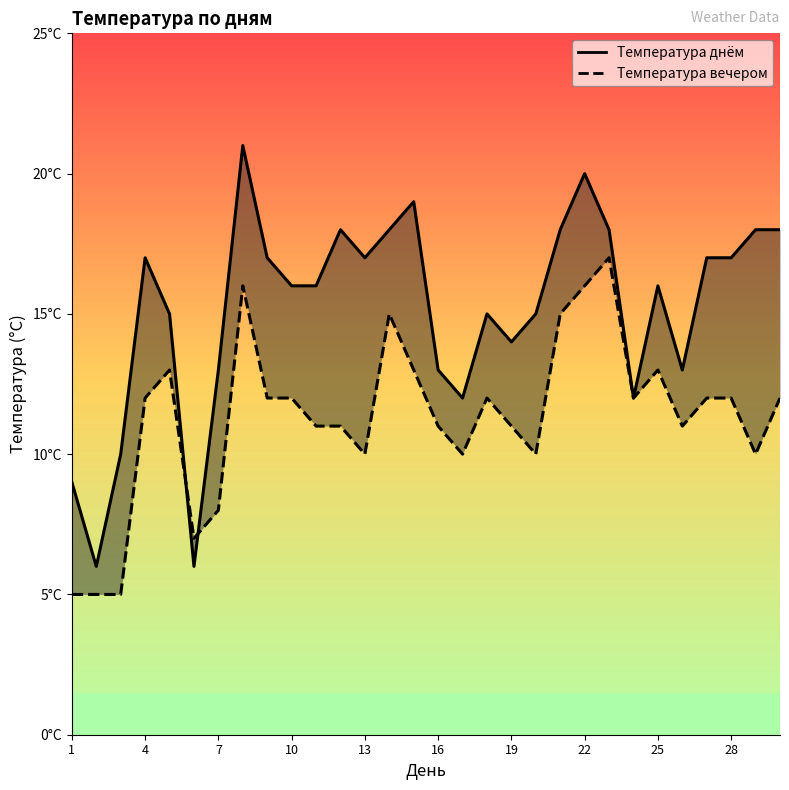

Which series ends up on top after the final intersection of Температура днём and Температура вечером?

Температура днём